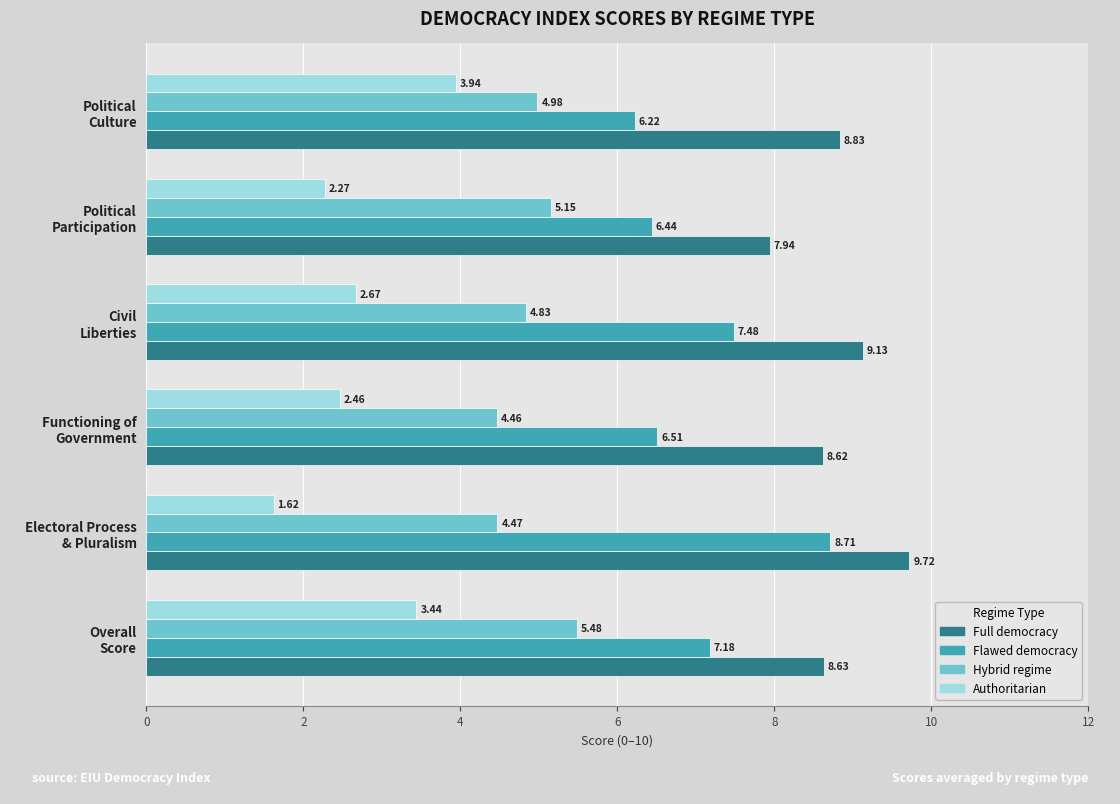

At how many categories does at least one series exceed 6?

6